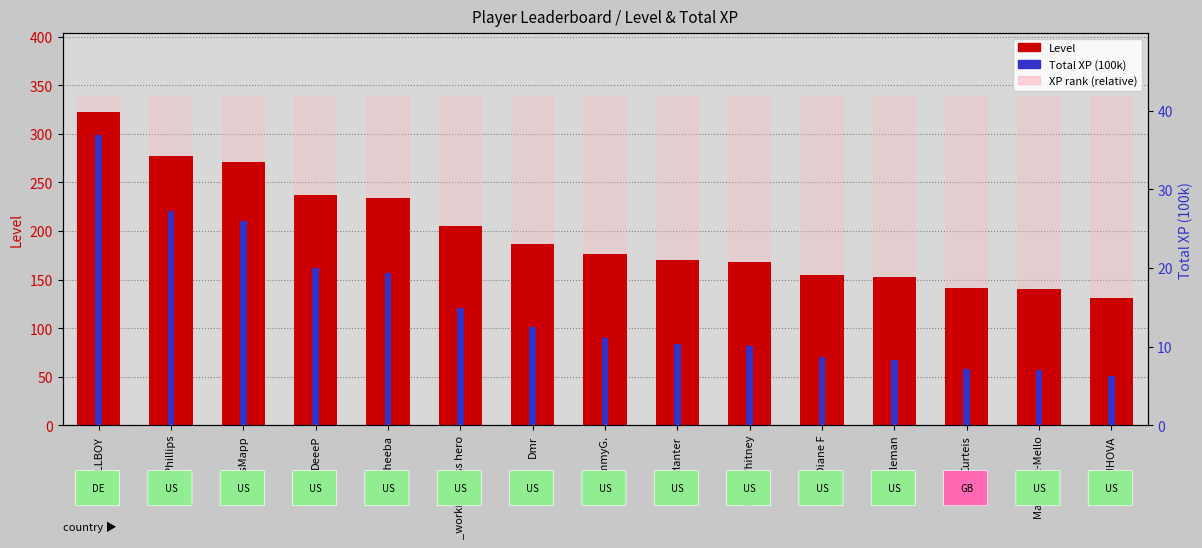

At which category is the sum across all series the highest?

HELLBOY